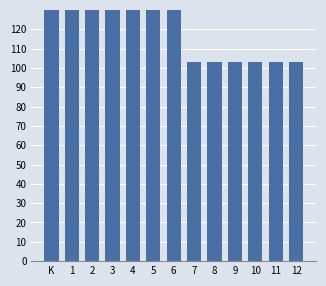

Reading left to right, list all the values displayed in this chart.

300	200	200	200	200	200	200	103	103	103	103	103	103